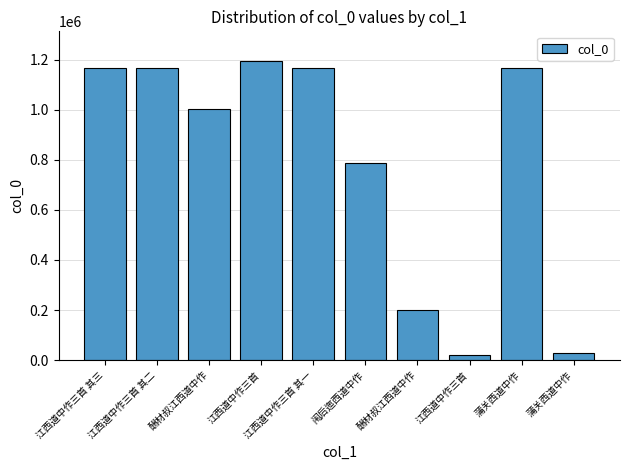

What is the sum of the values at 酬材叔江西道中作 and 江西道中作三首 其一?

1365077